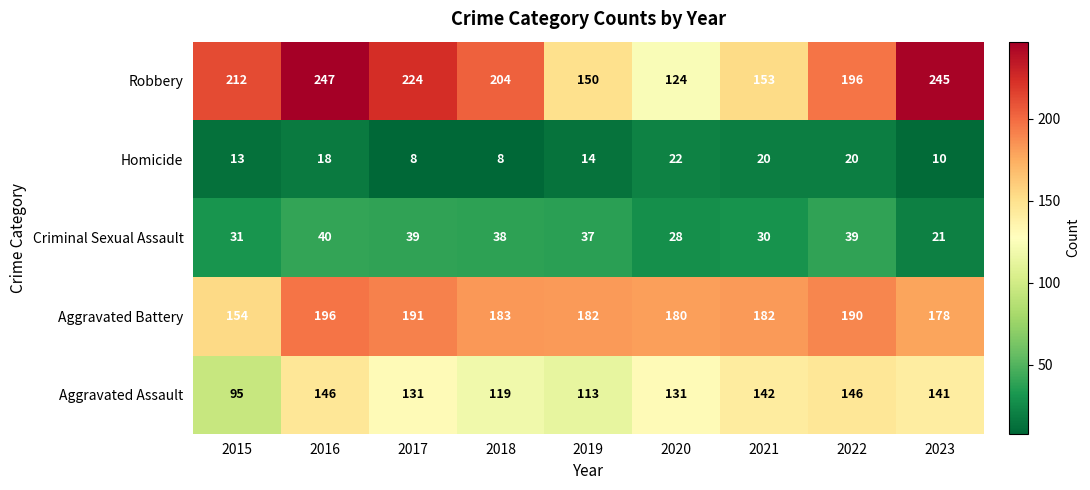

What is the average value of the Aggravated Assault series?

129